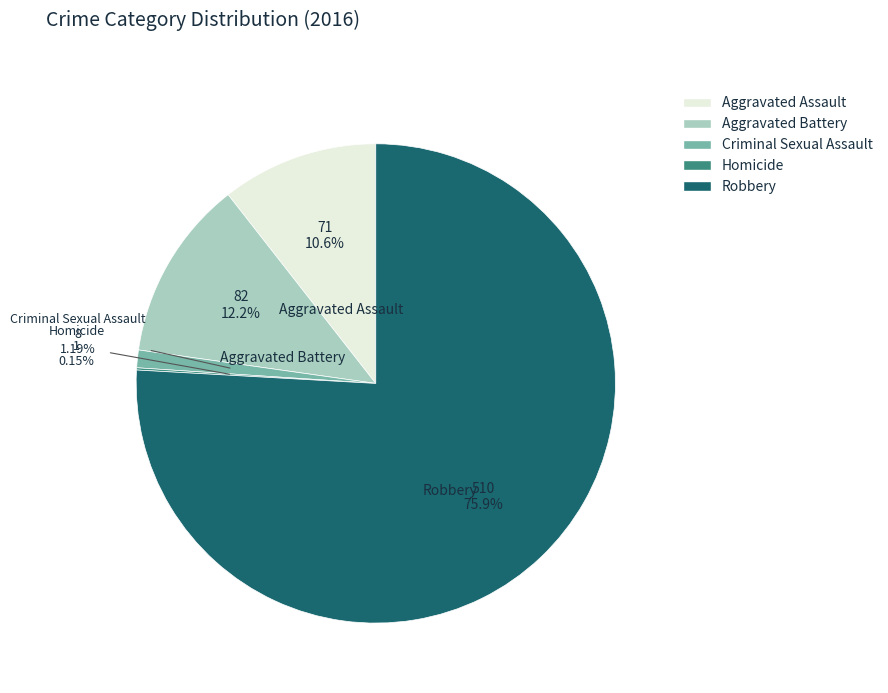

Which category accounts for the majority?

Robbery